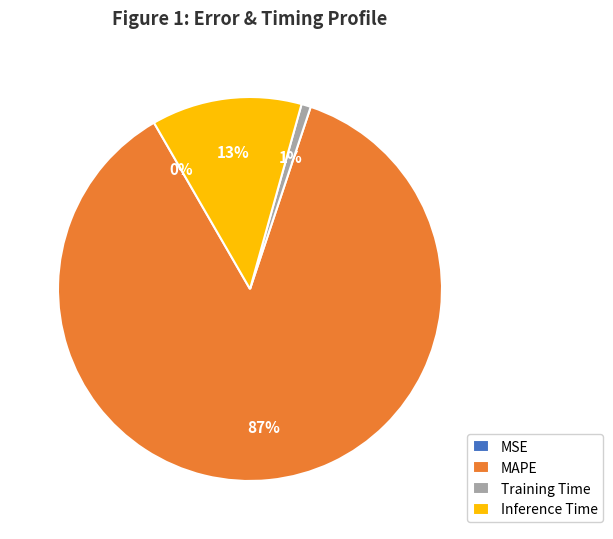

Which slice is the largest?

MAPE